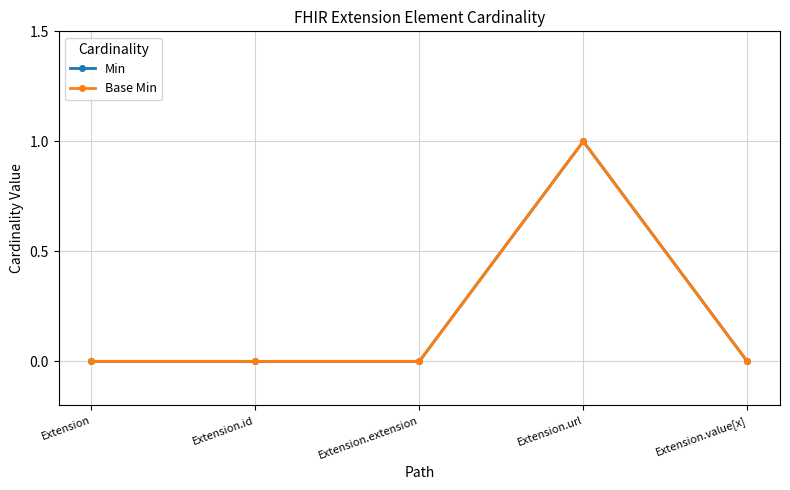

Between Extension.id and Extension, which is larger?

Extension.id